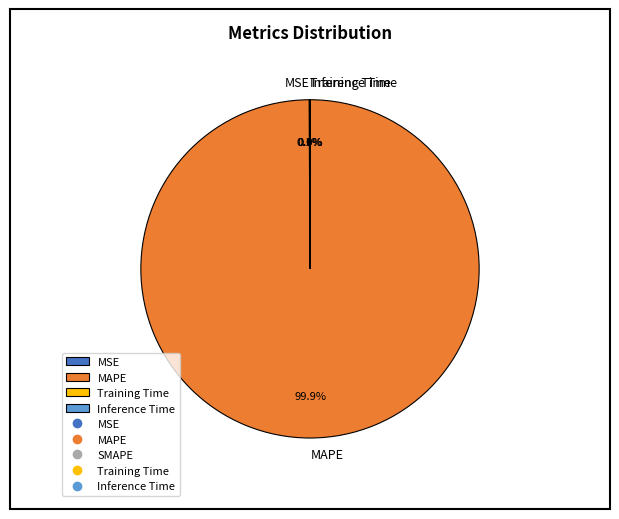

Which slice is the largest?

MAPE